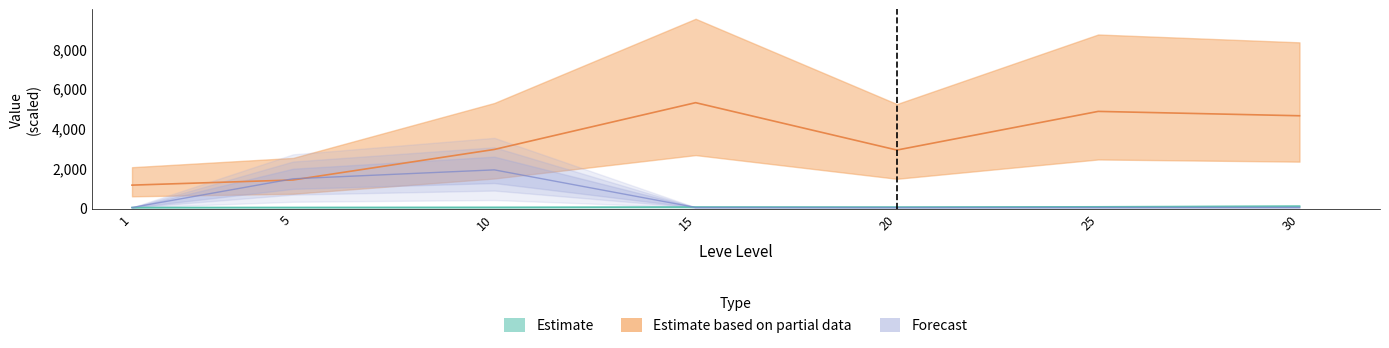

Is the value of currentAveragePrice at 25 greater than the value of Leve Gil at 20?

No